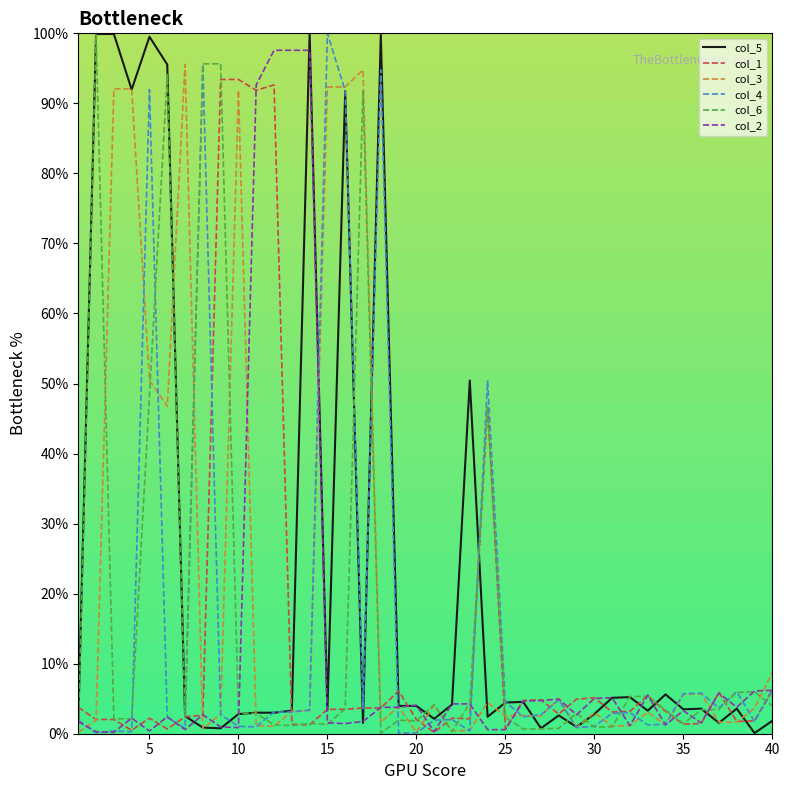

What is the highest value of the col_1 series?

93.4